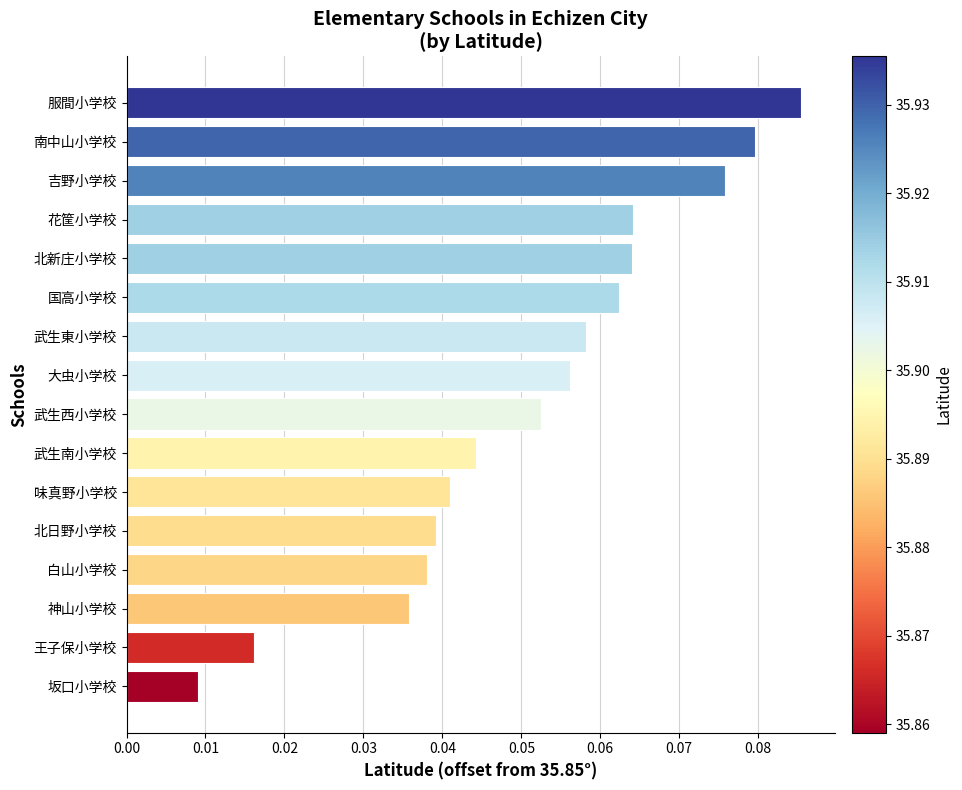

Does the chart contain any negative values?

No